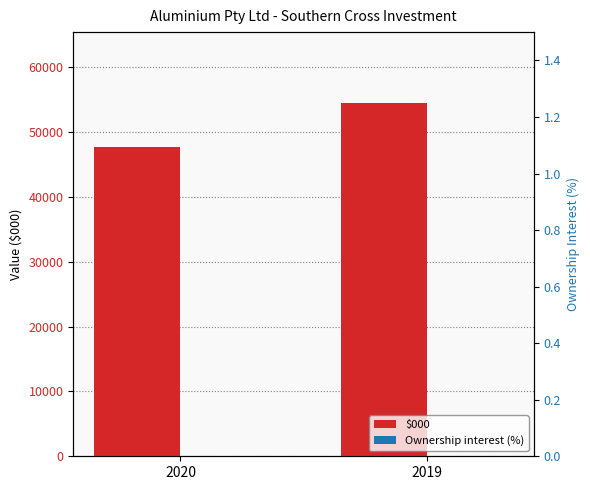

What is the value of the $000 bar at the 2nd from the left?

54535